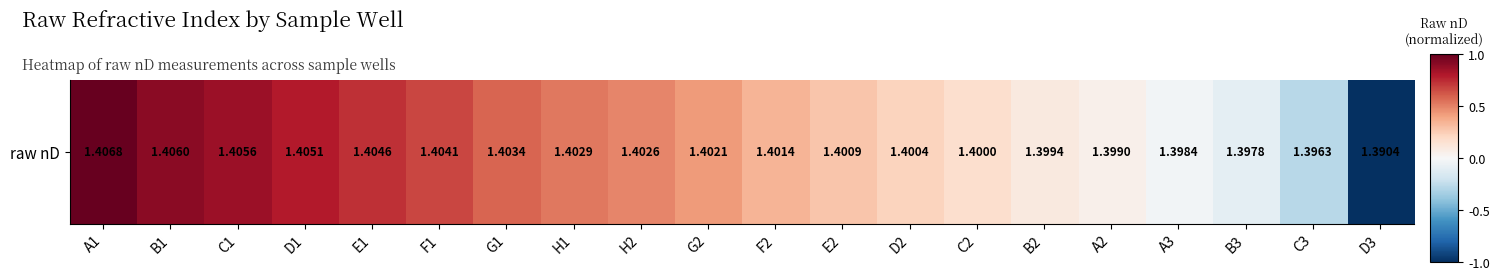

Which label corresponds to the smallest value in the chart?

D3